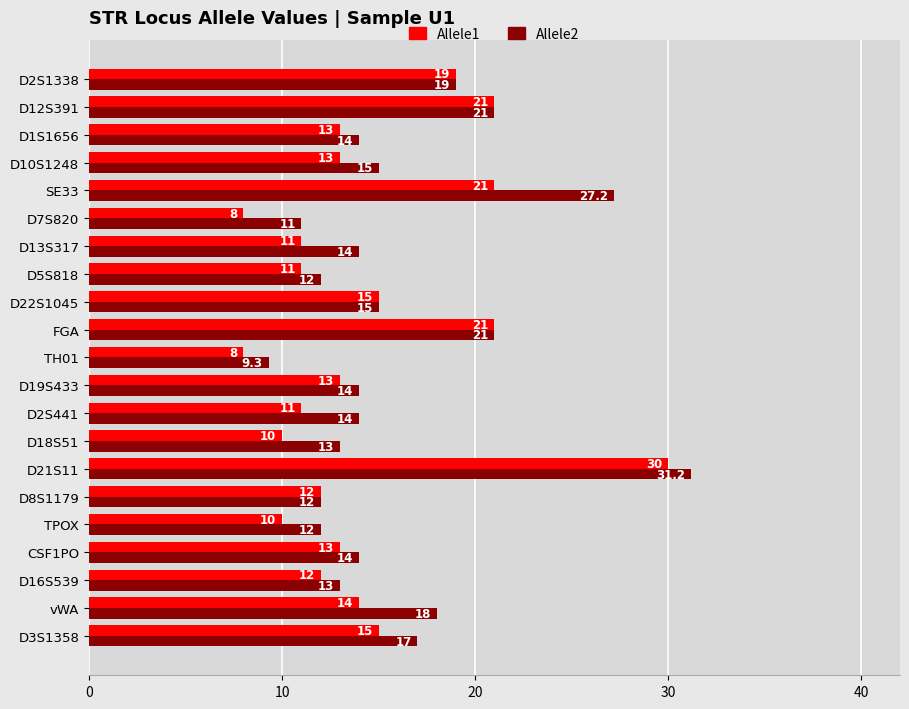

At which label does Allele2 reach its minimum?

TH01